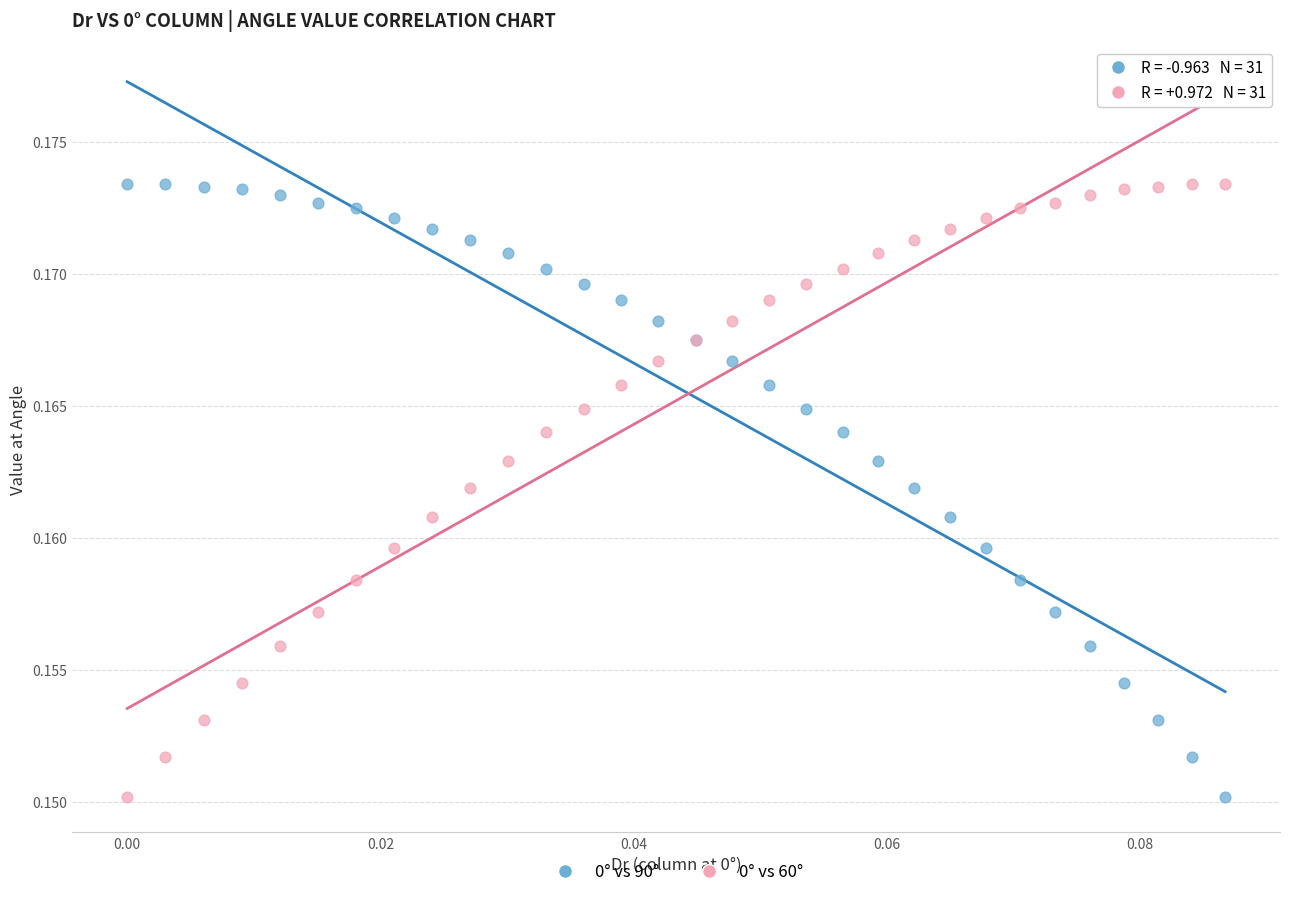

What are all the series names shown in the legend?

0° vs 90°, 0° vs 60°